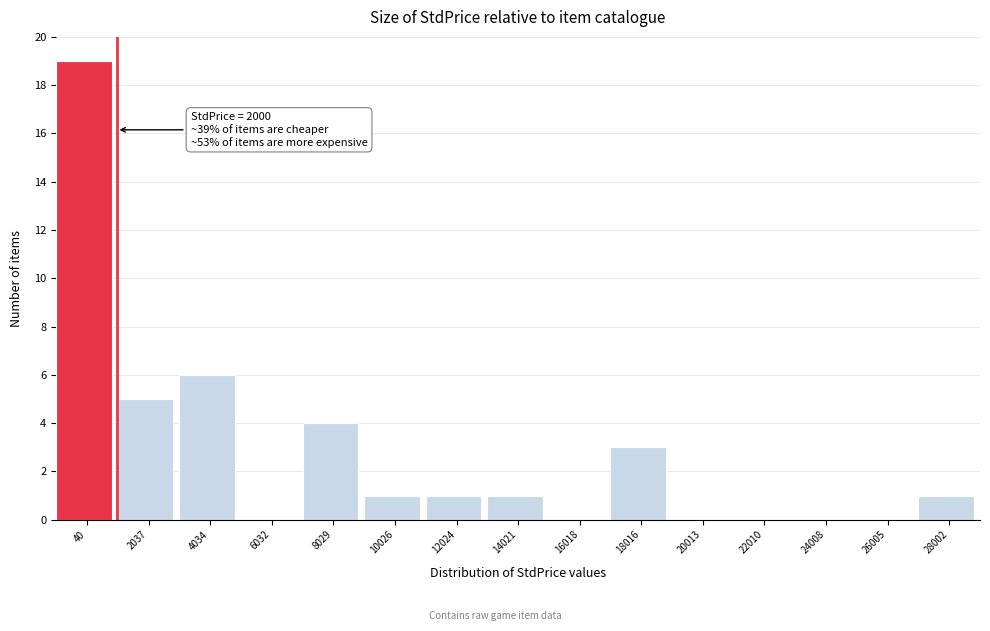

Reading right to left, what are all the values shown in this chart?

28002=1	26005=0	24008=0	22010=0	20013=0	18016=3	16018=0	14021=1	12024=1	10026=1	8029=4	6032=0	4034=6	2037=5	40=19